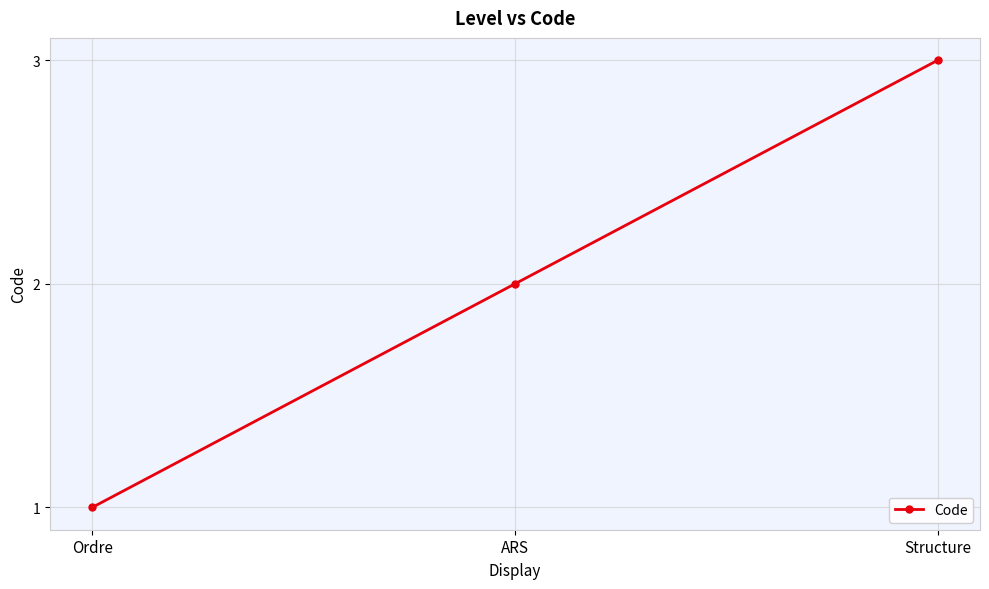

The value at ARS is 2. True or false?

True